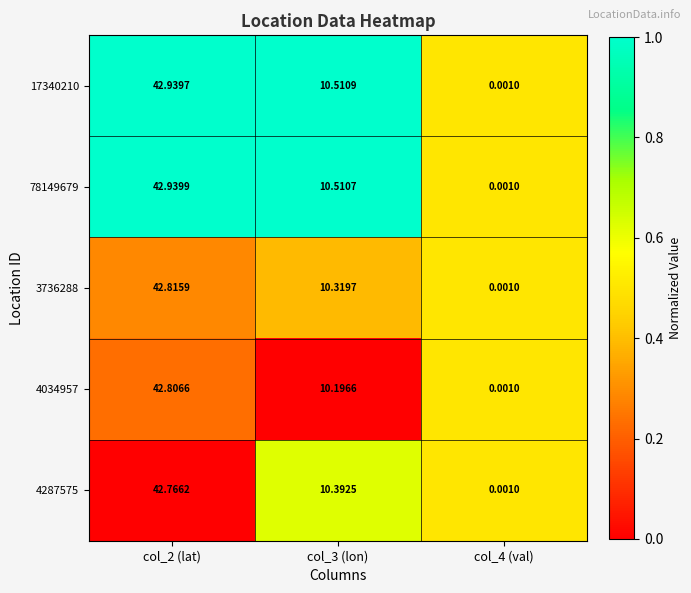

Which series has the widest spread of values?

78149679